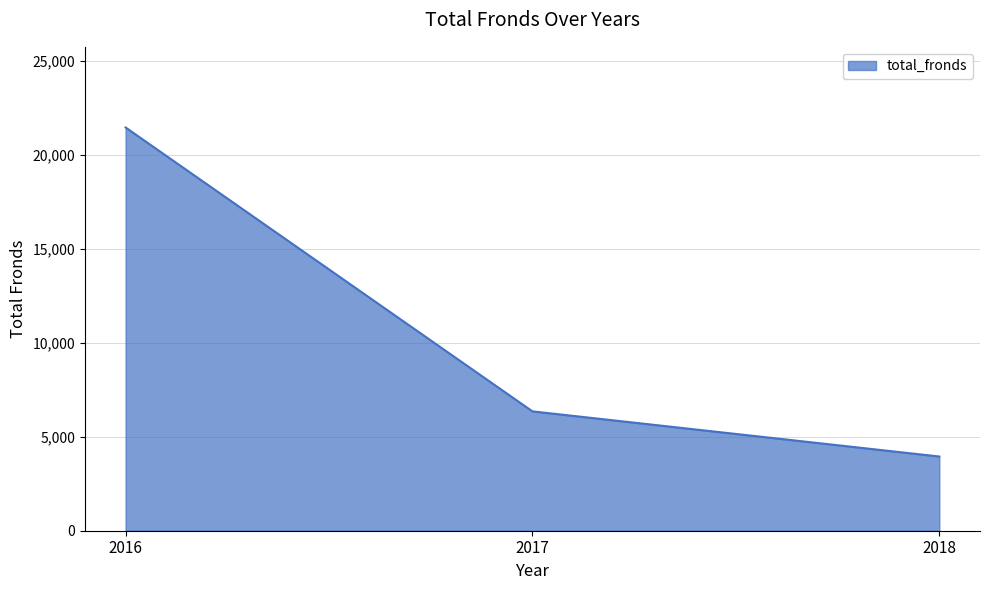

Is it true that the value at 2016 is 30891?

False